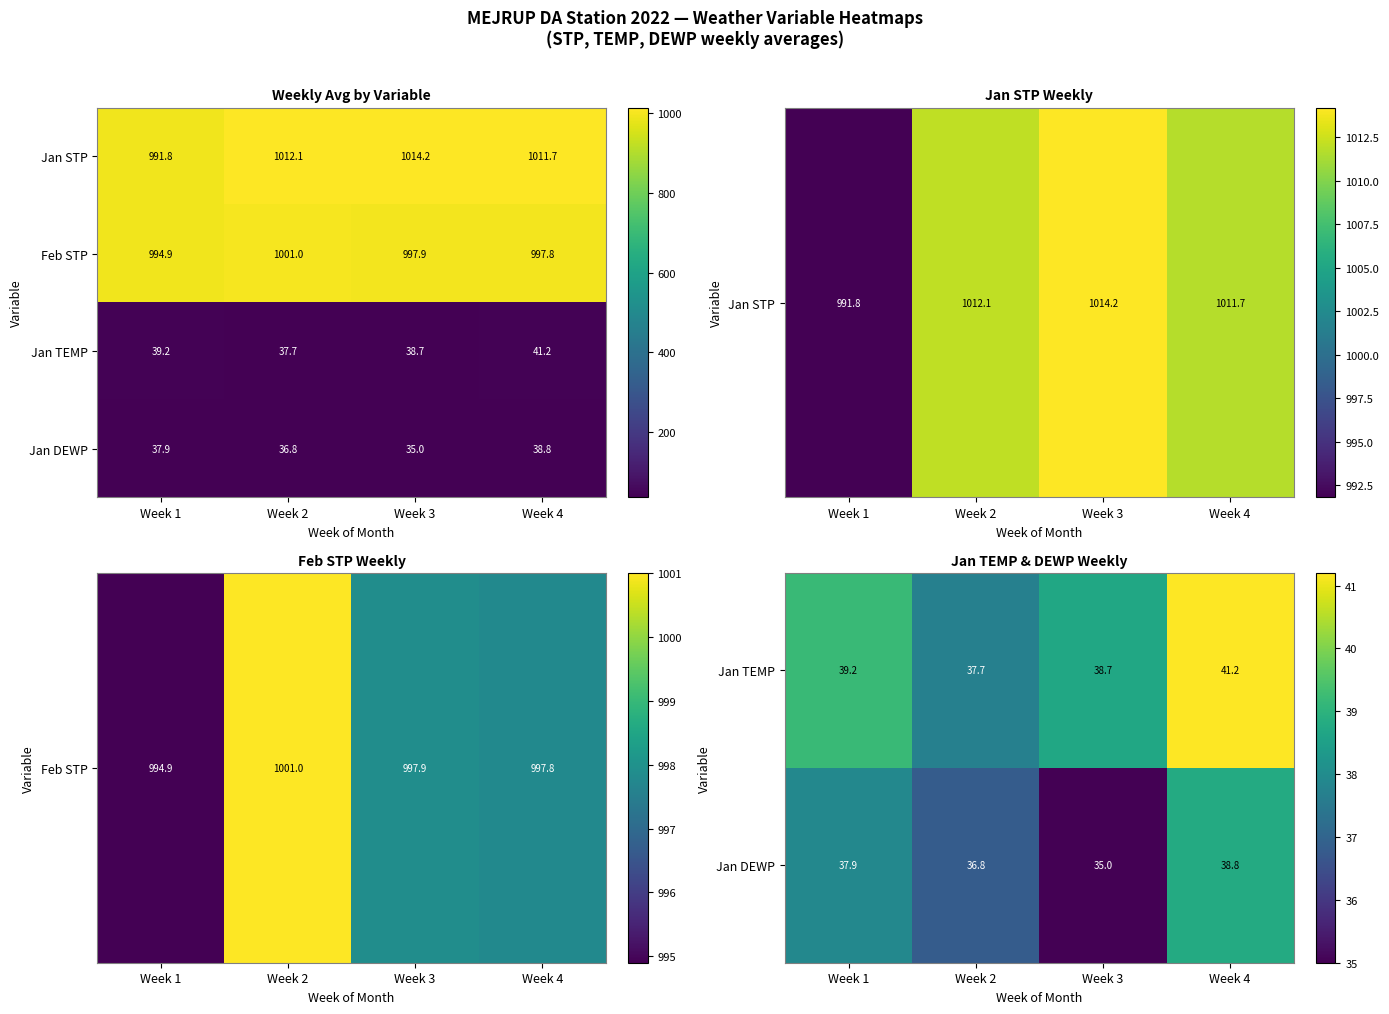

At which label does Feb STP reach its minimum?

Week 1